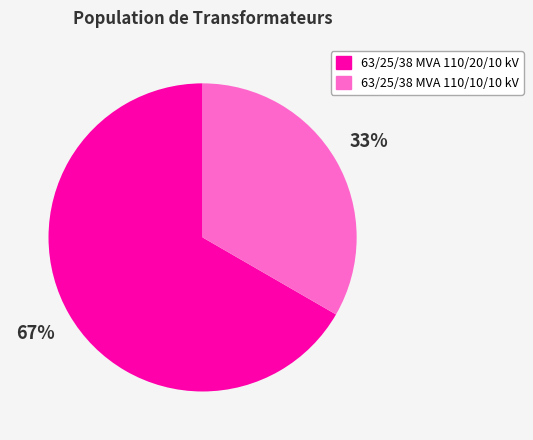

How many segments does this pie chart have?

2